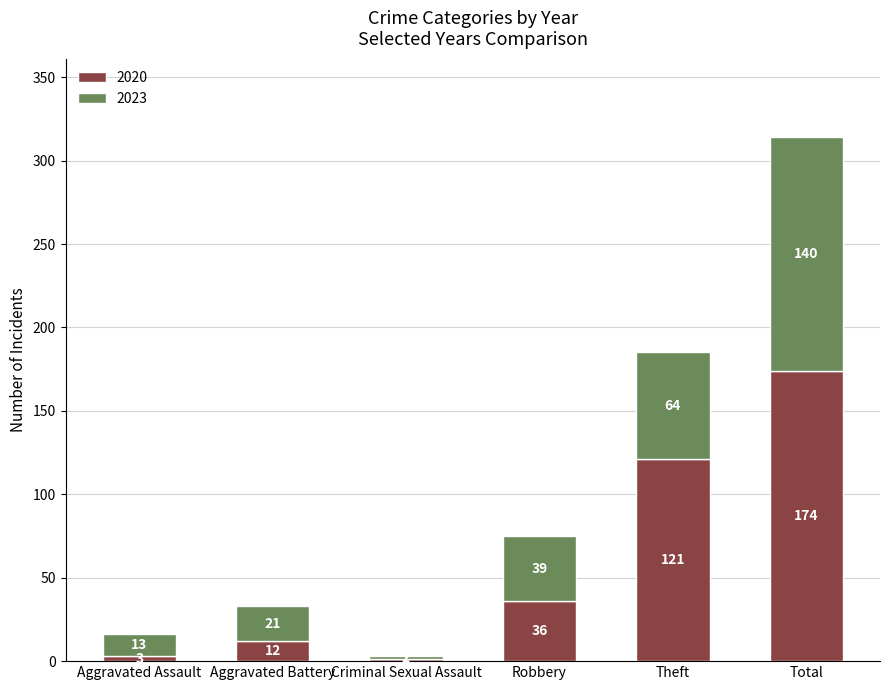

What is the sum of all 2020 values?

347